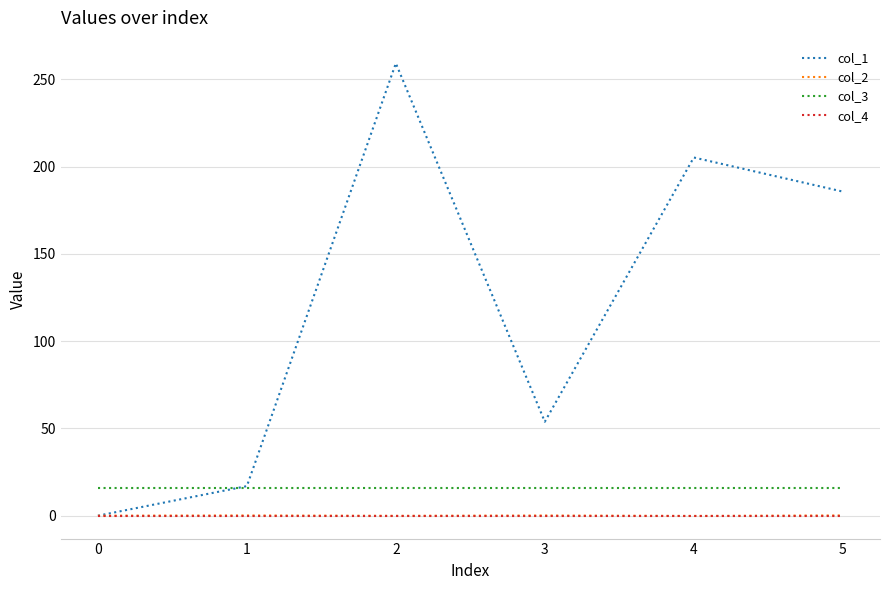

Is the value of col_1 at 1 greater than the value of col_4 at 5?

Yes